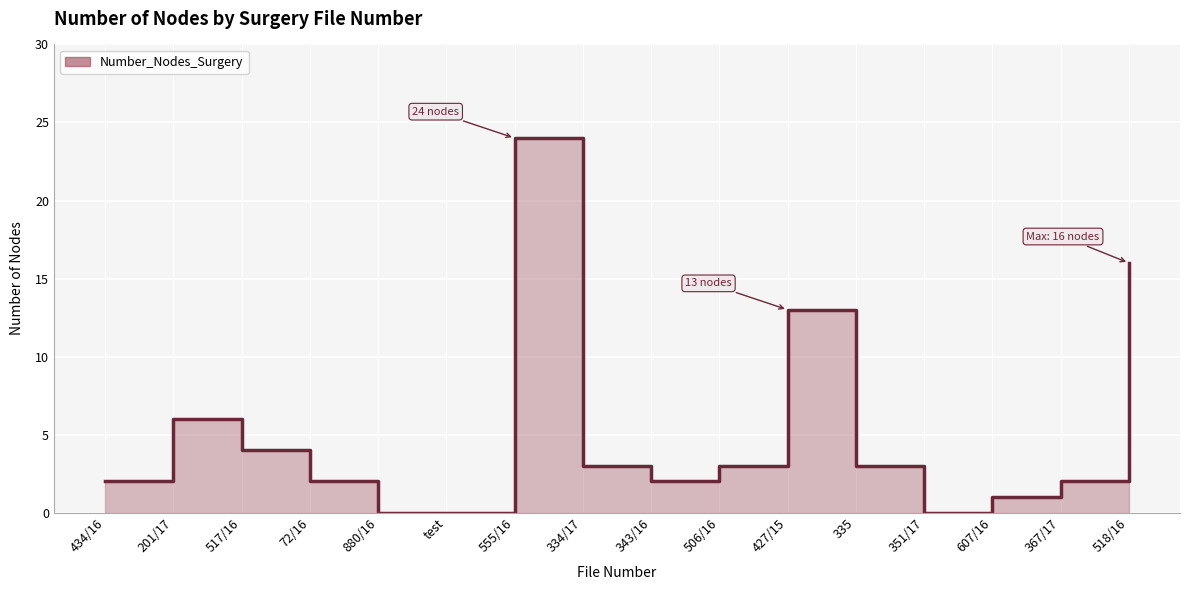

Where is the data nearest to the value 12?

427/15